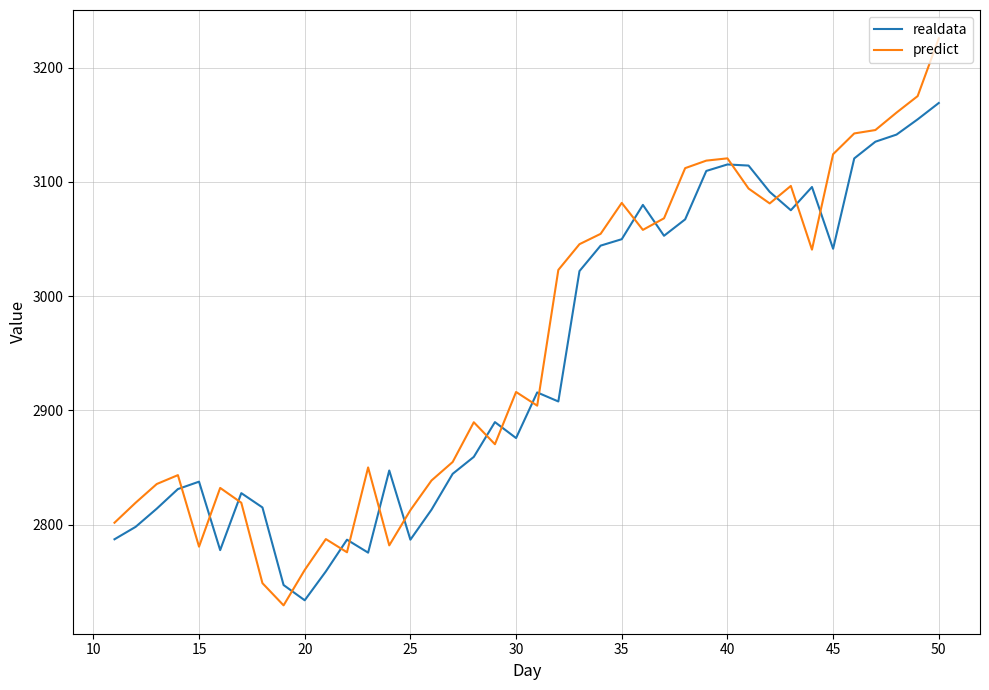

What is the average value of the realdata series?

2942.8